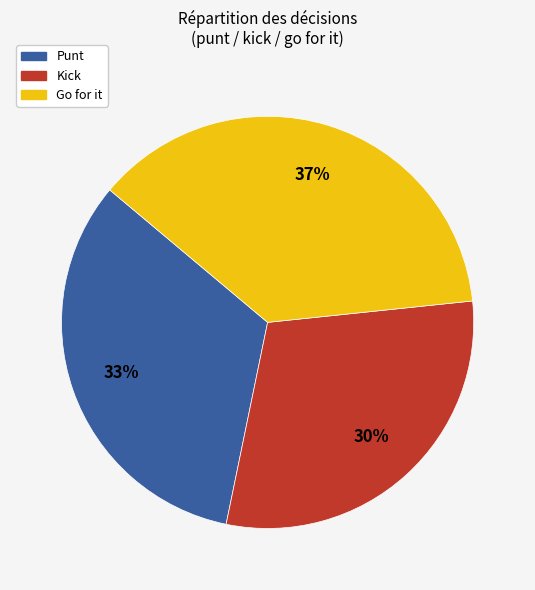

Is there a majority slice in this chart?

No